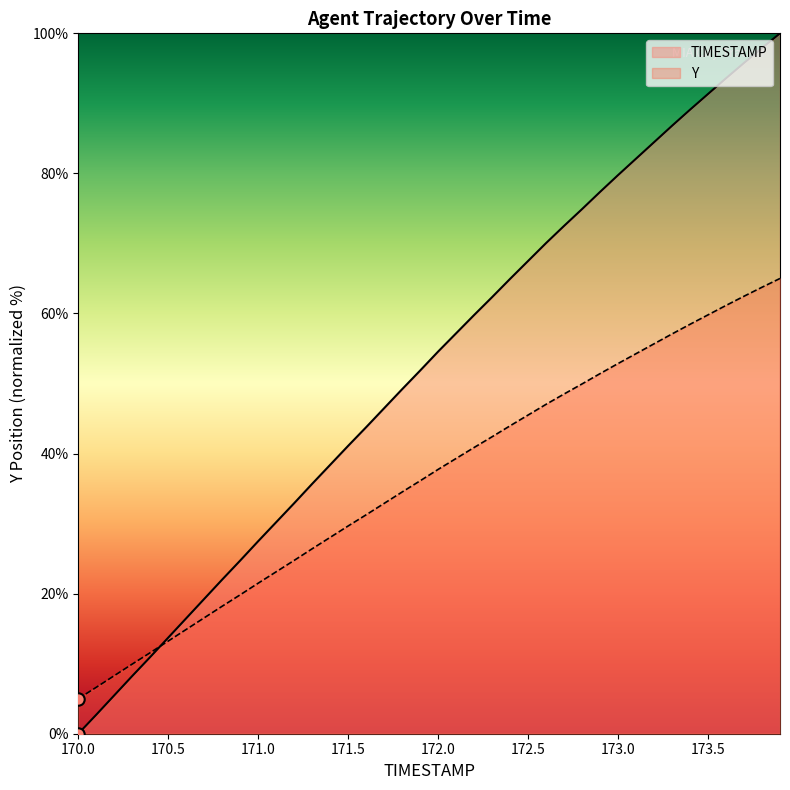

What is the total value across all series at 171.9?

88.0